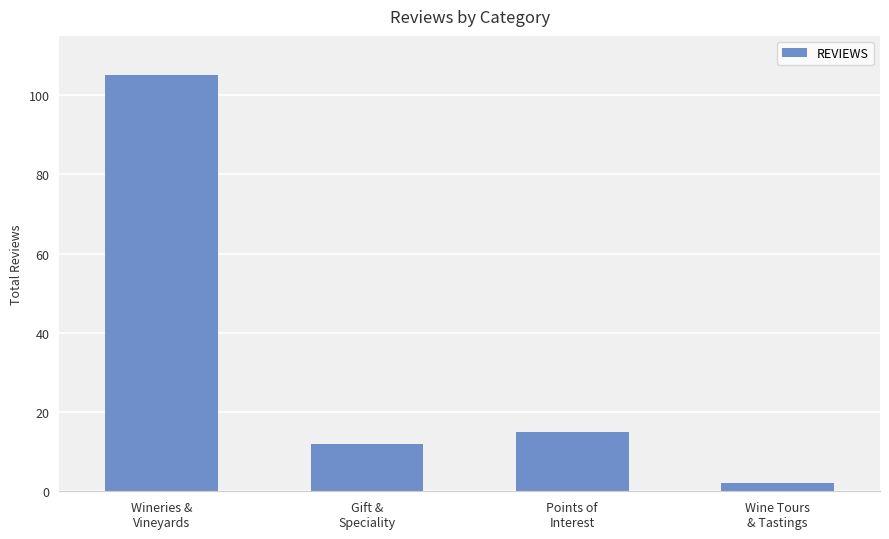

Reading right to left, transcribe all the data shown in this chart.

2	15	12	105